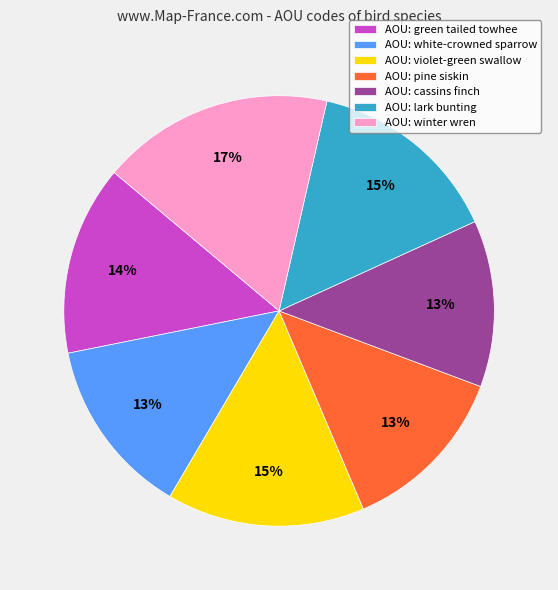

How many slices are in this pie chart?

7